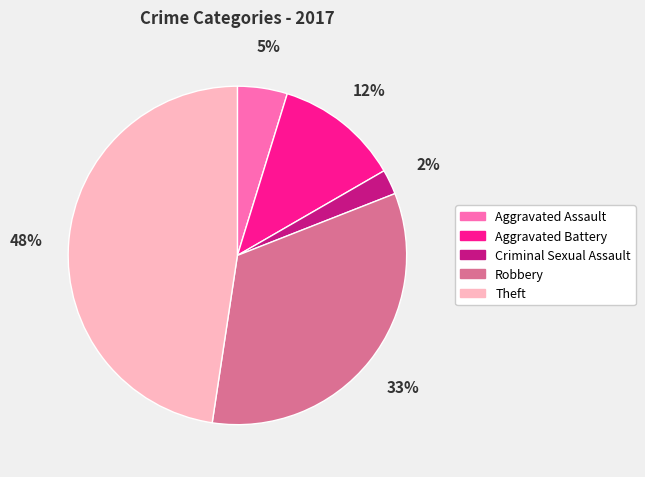

How many slices are in this pie chart?

5